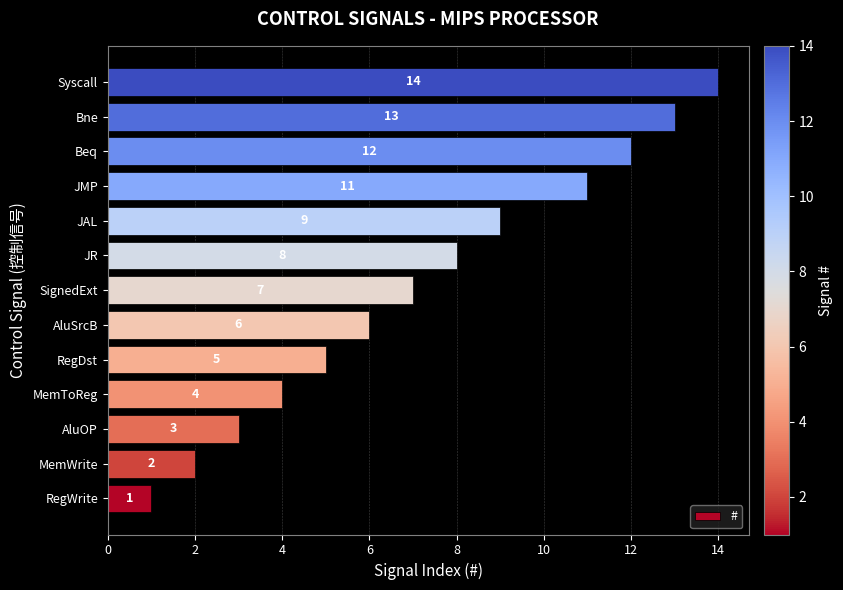

What is the average value?

7